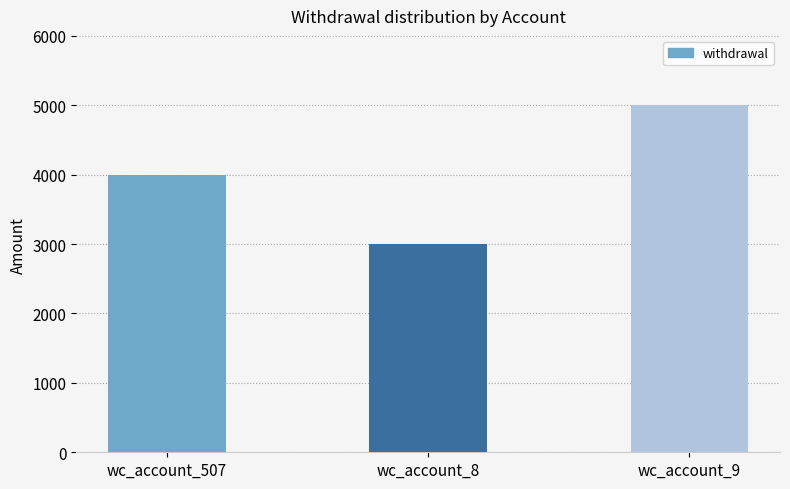

Is it true that the value at wc_account_9 is 5000?

True